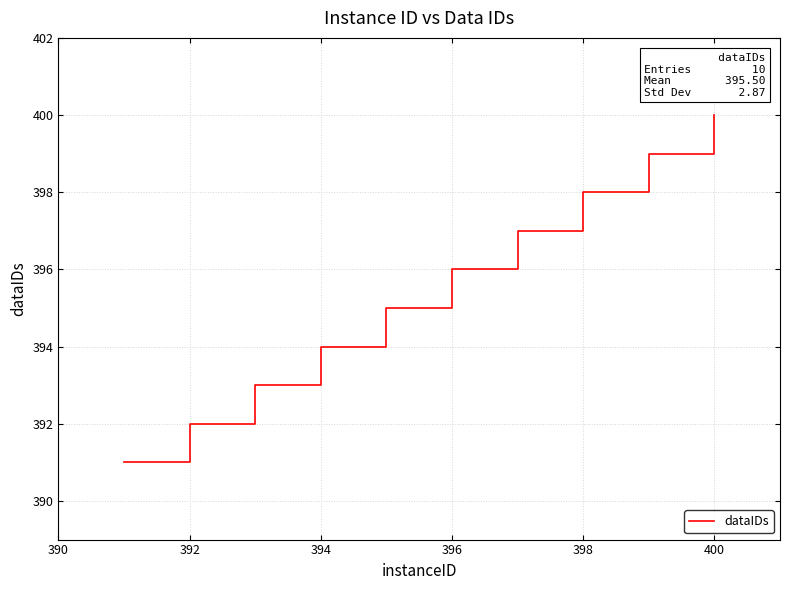

What is the greatest value displayed?

400